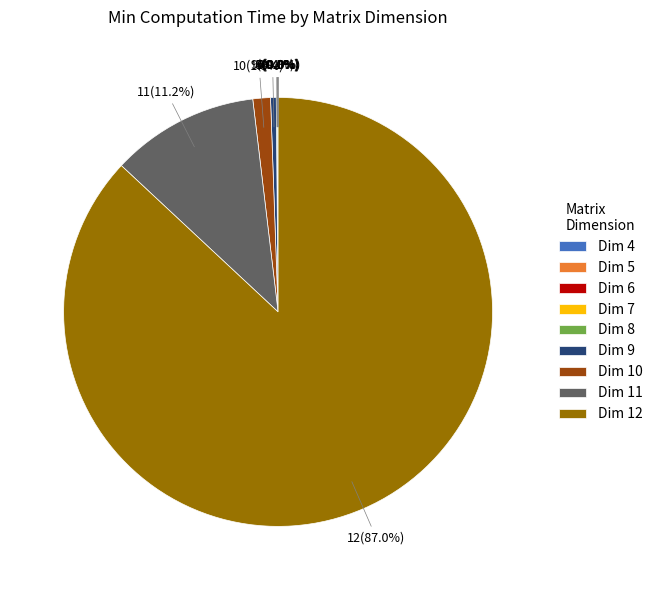

Does any single category account for the majority?

Yes